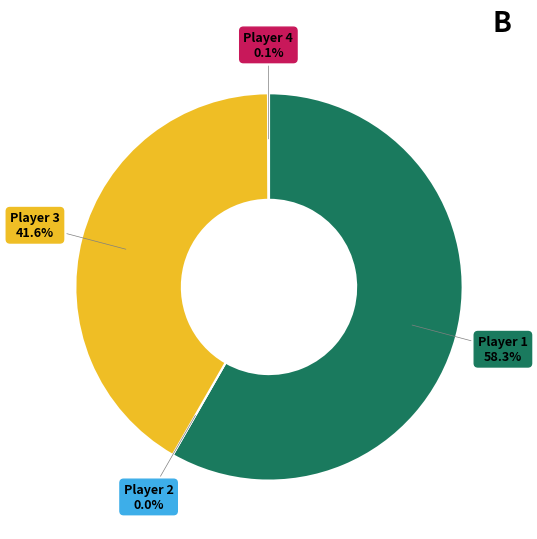

To the nearest percent, what is the difference between the AUIGXS1W5FVCARUO80ZN and AUZ3IU97J2TNPKXH0YGW slice percentages?

58%